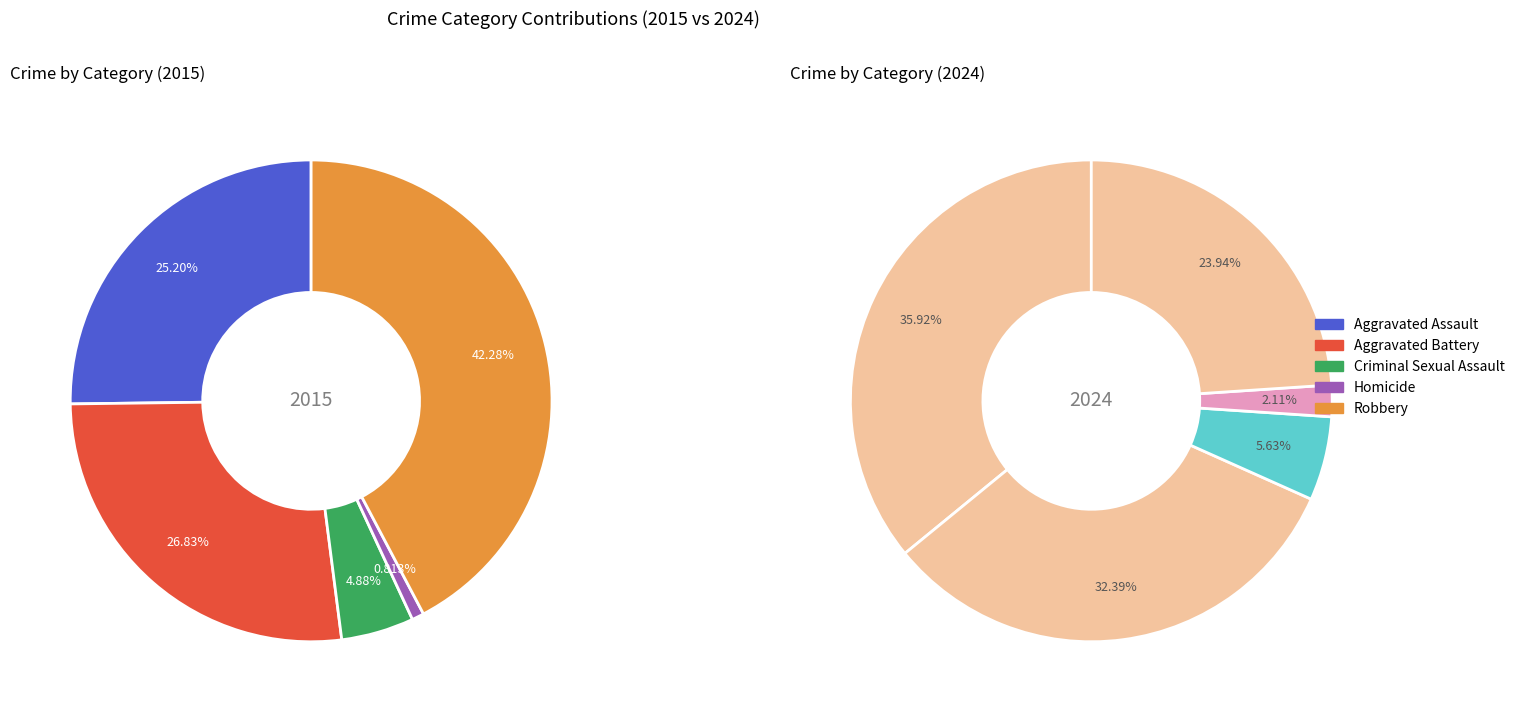

Does Aggravated Battery account for over 50% of the chart?

No